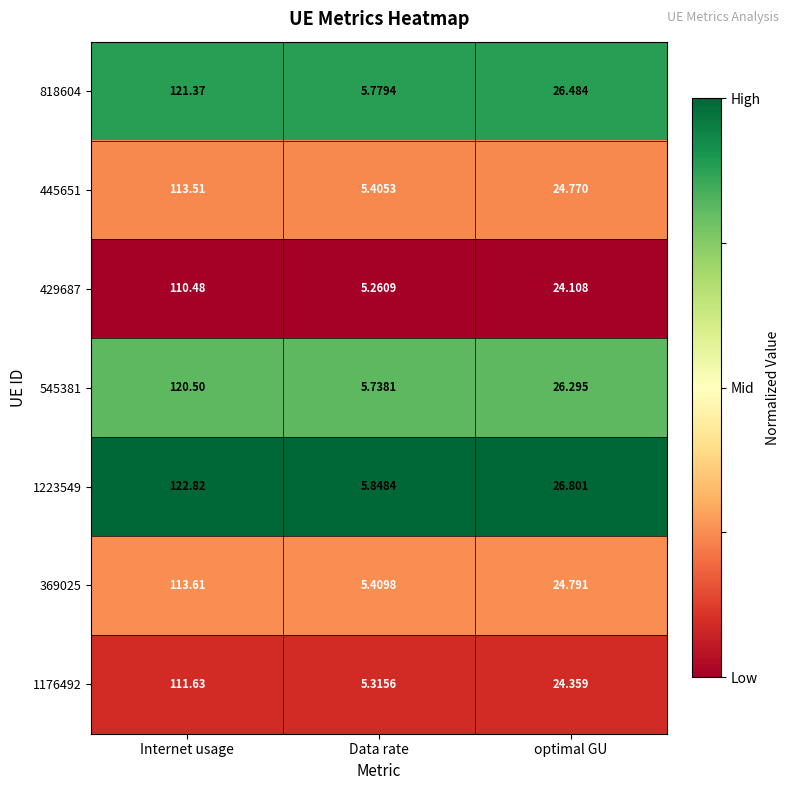

Rank the categories by 545381 value from highest to lowest.

Internet usage, optimal GU, Data rate